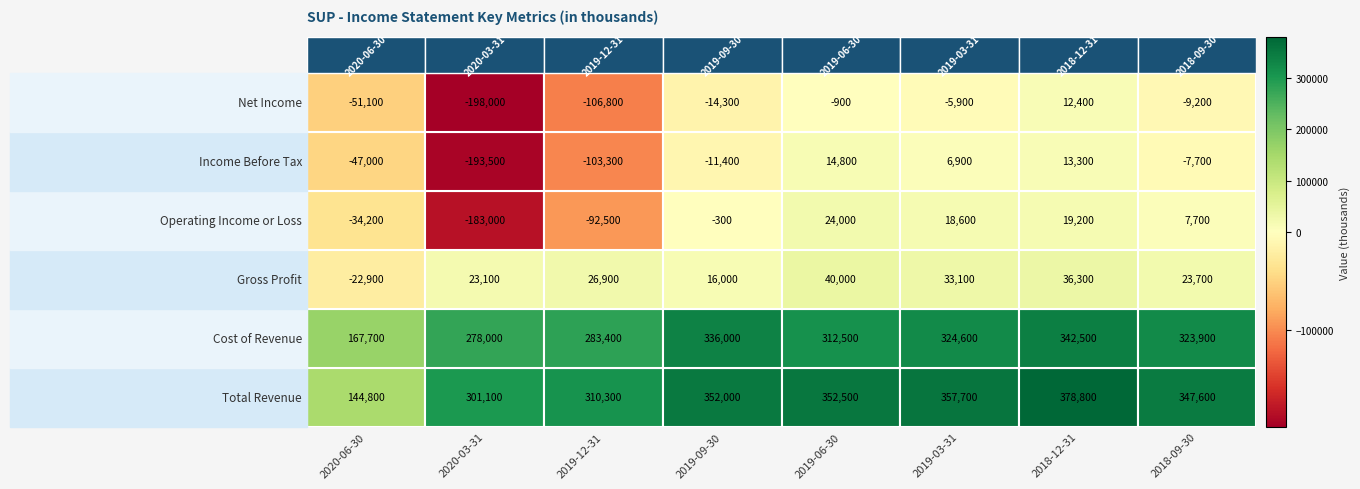

At which category is the sum across all series the highest?

2018-12-31